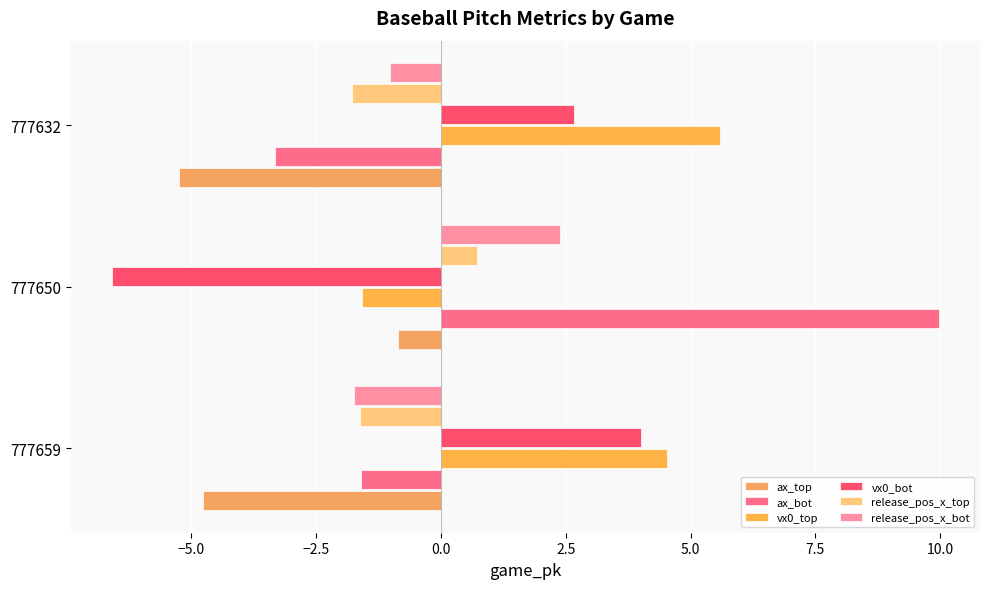

What is the difference between the maximum and minimum values in the release_pos_x_bot series?

4.1